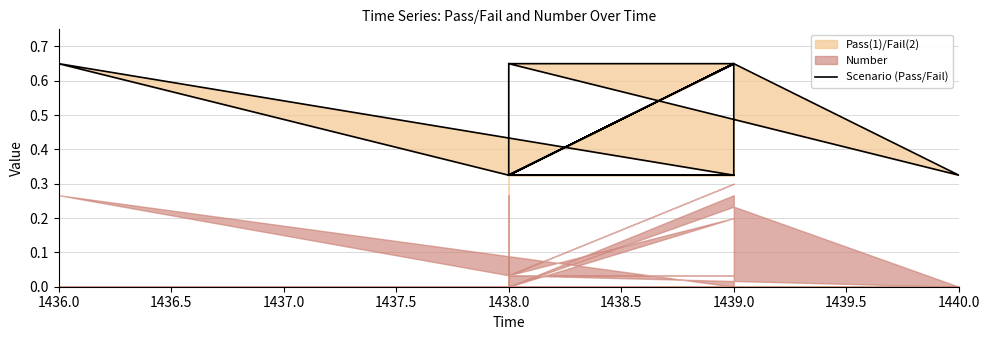

Count the values in the range 0 to 1.

20